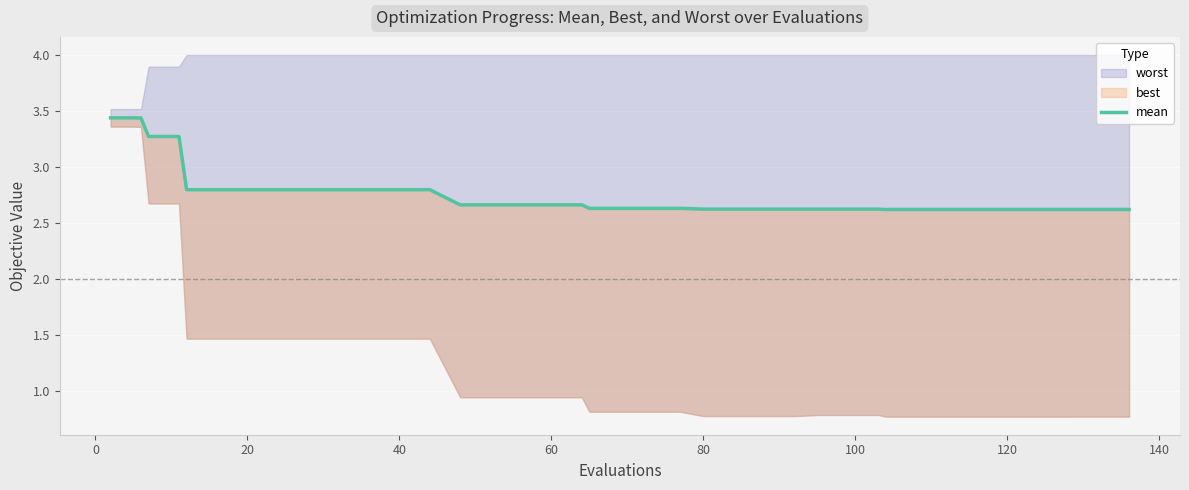

What is the difference between the maximum and minimum values?

0.8